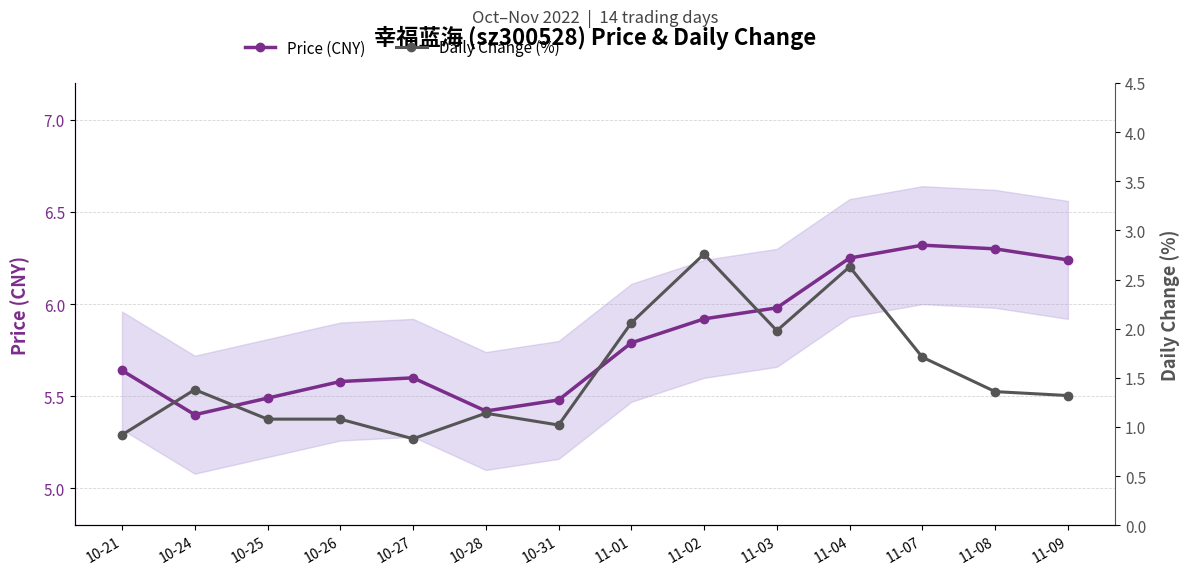

Reading right to left, transcribe all the data shown in this chart.

Price (CNY): 11-09=6.2	11-08=6.3	11-07=6.3	11-04=6.2	11-03=6.0	11-02=5.9	11-01=5.8	10-31=5.5	10-28=5.4	10-27=5.6	10-26=5.6	10-25=5.5	10-24=5.4	10-21=5.6
Daily Change (%): 11-09=1.3	11-08=1.4	11-07=1.7	11-04=2.6	11-03=2.0	11-02=2.8	11-01=2.1	10-31=1.0	10-28=1.1	10-27=0.9	10-26=1.1	10-25=1.1	10-24=1.4	10-21=0.9